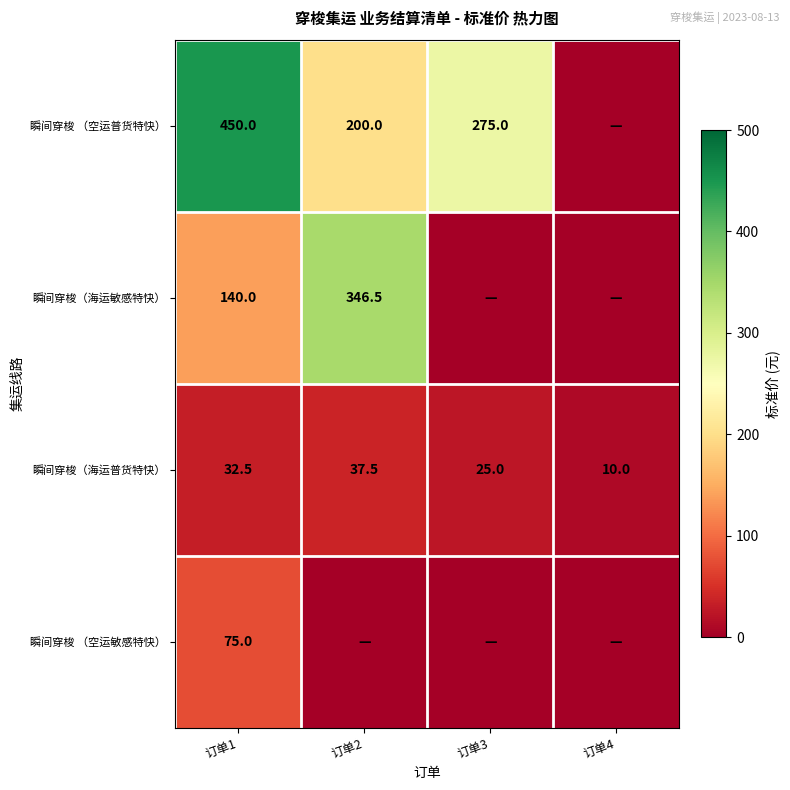

What is the difference between the 瞬间穿梭（海运普货特快） values at 订单4 and 订单2?

27.5